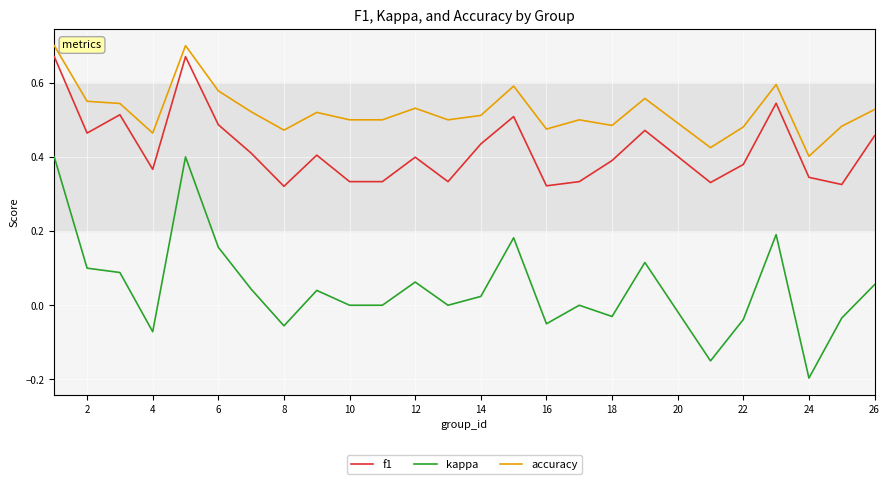

Rank the series by their average value, from highest to lowest.

accuracy, f1, kappa